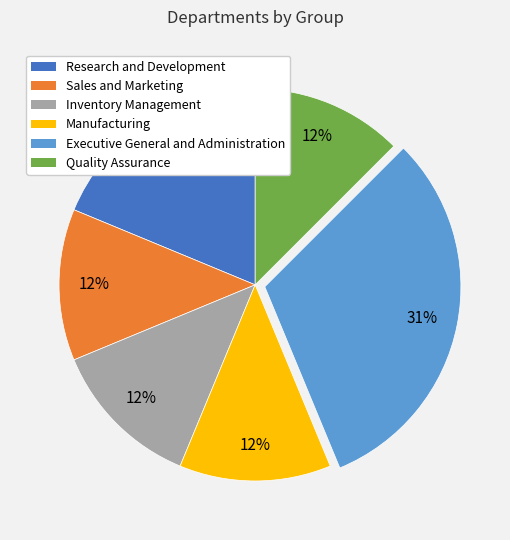

Is Sales and Marketing the majority of the pie?

No